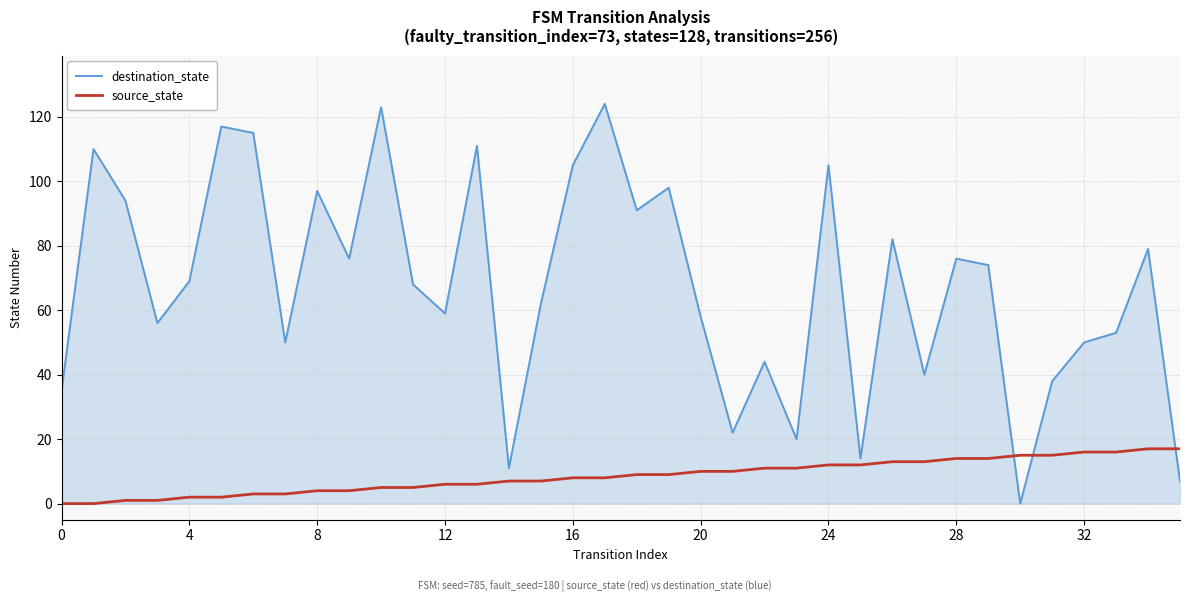

What is the maximum value for source_state?

17